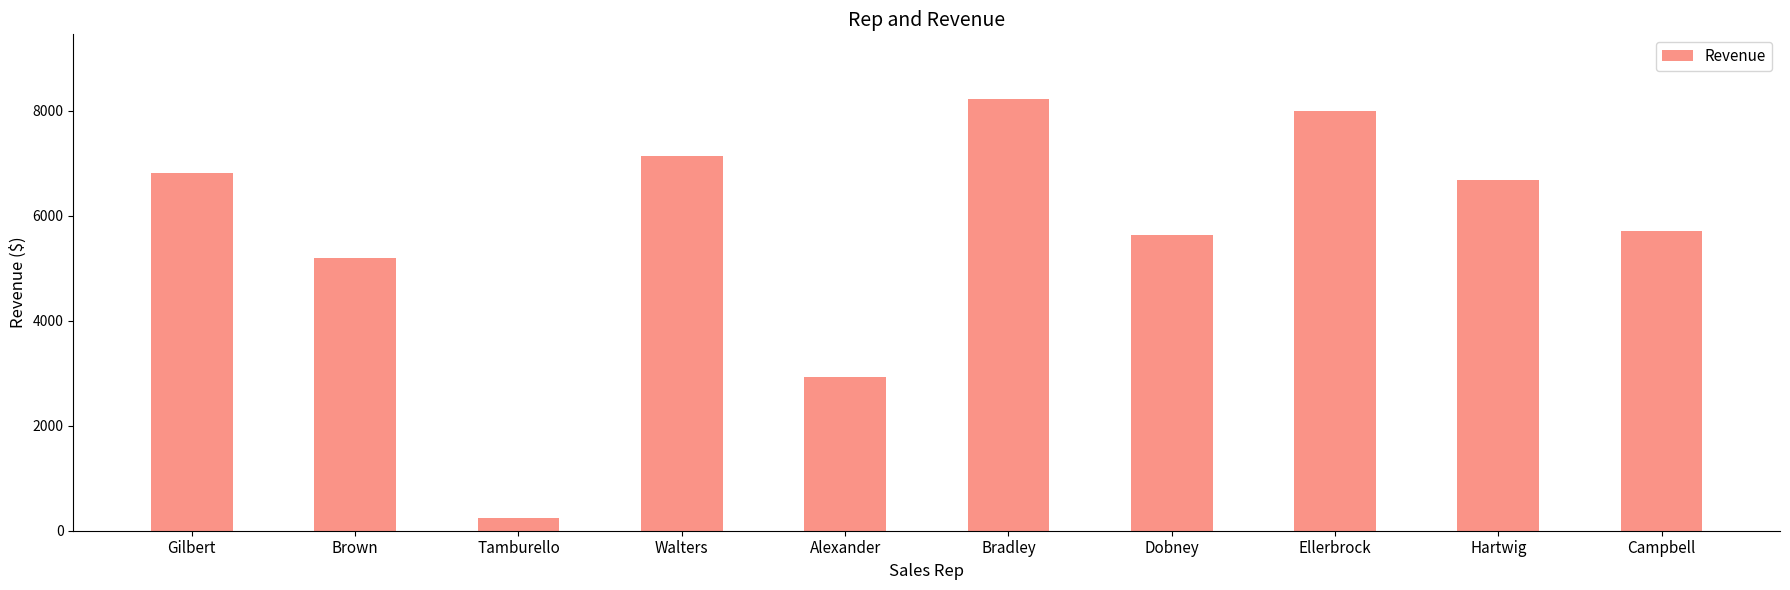

How many bars are there in total?

10